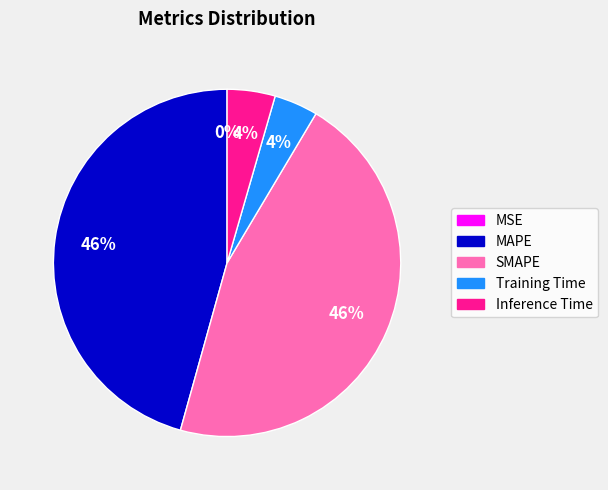

To the nearest percent, what is the average slice percentage?

20%